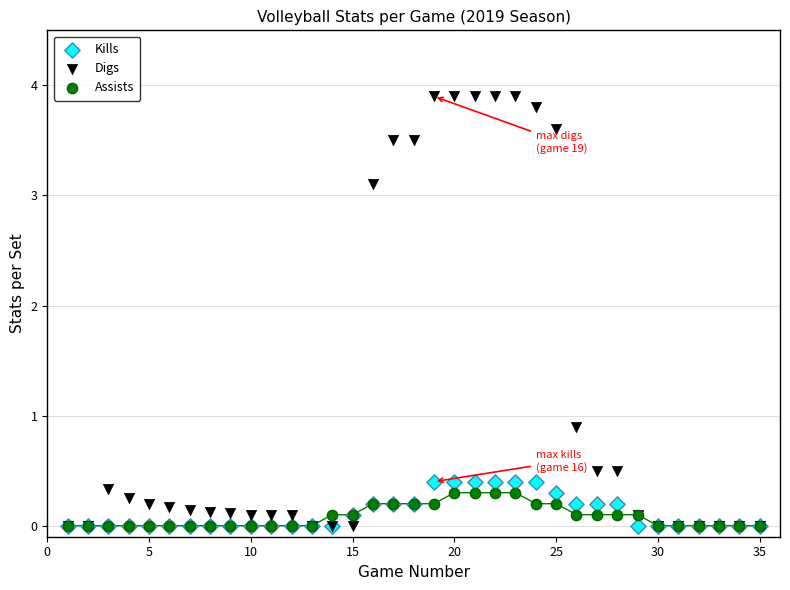

What are all the series names shown in the legend?

Kills, Digs, Assists